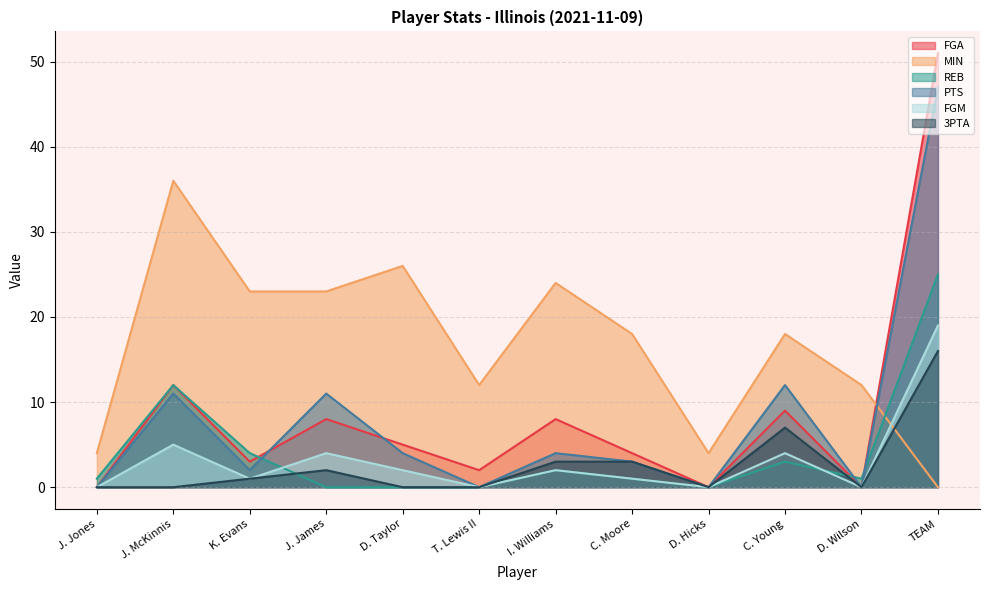

How many lines are shown in the chart?

6